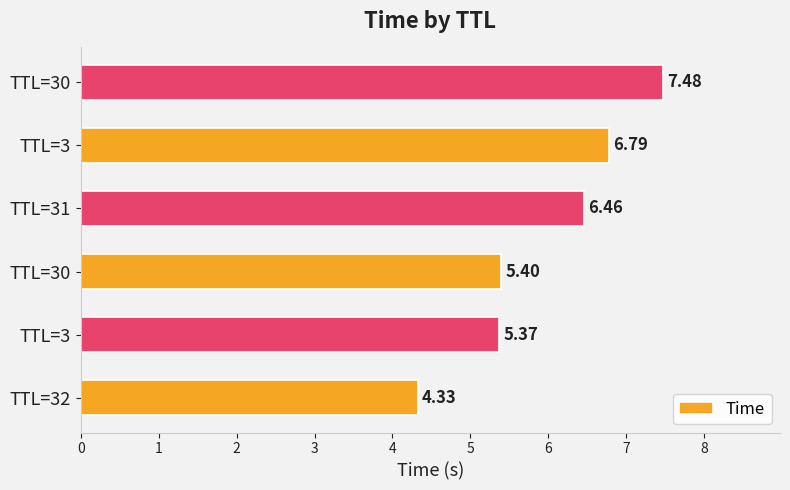

Are the bars horizontal?

Yes